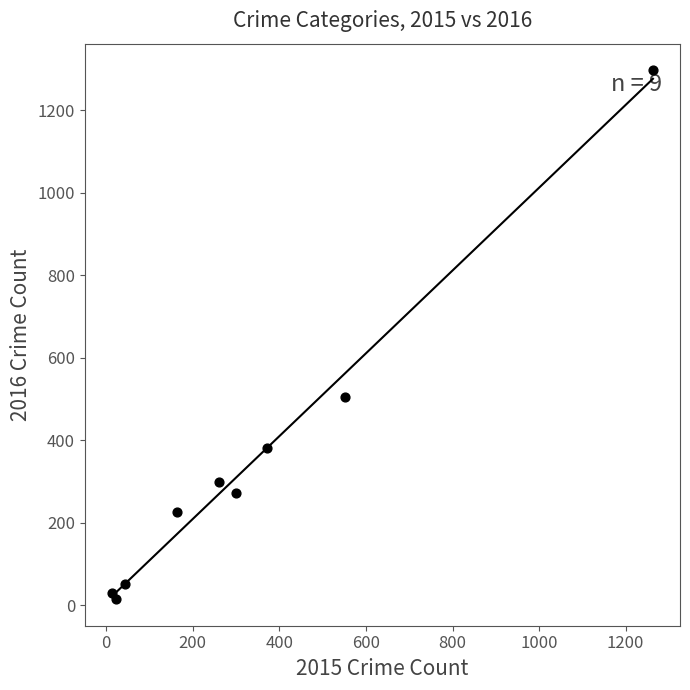

What Y value in the scatter plot is closest to 655?

505